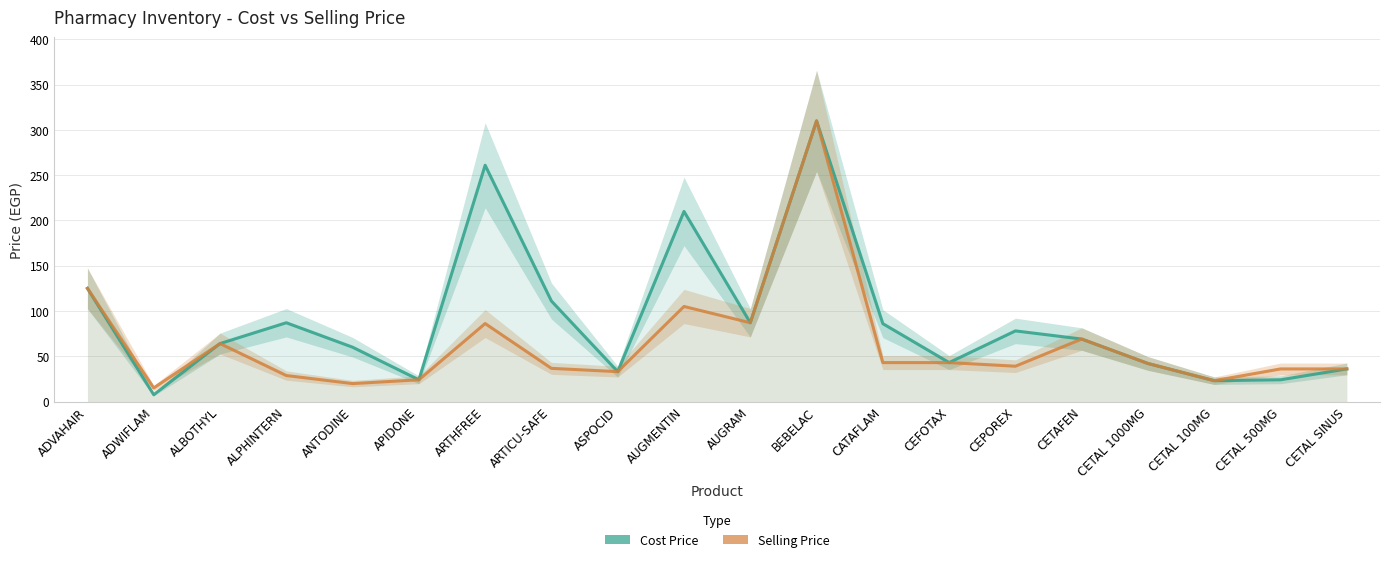

List the series in order of their peak value, highest first.

Cost Price, Selling Price